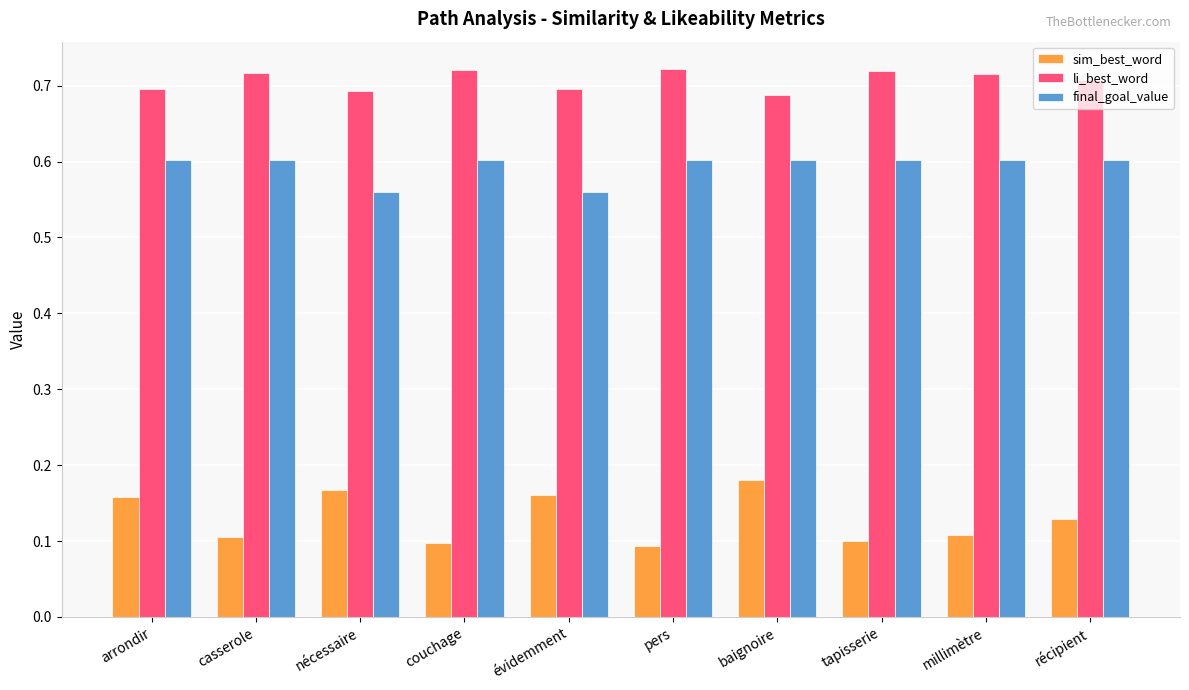

Is the value of final_goal_value at récipient greater than the value of li_best_word at nécessaire?

No